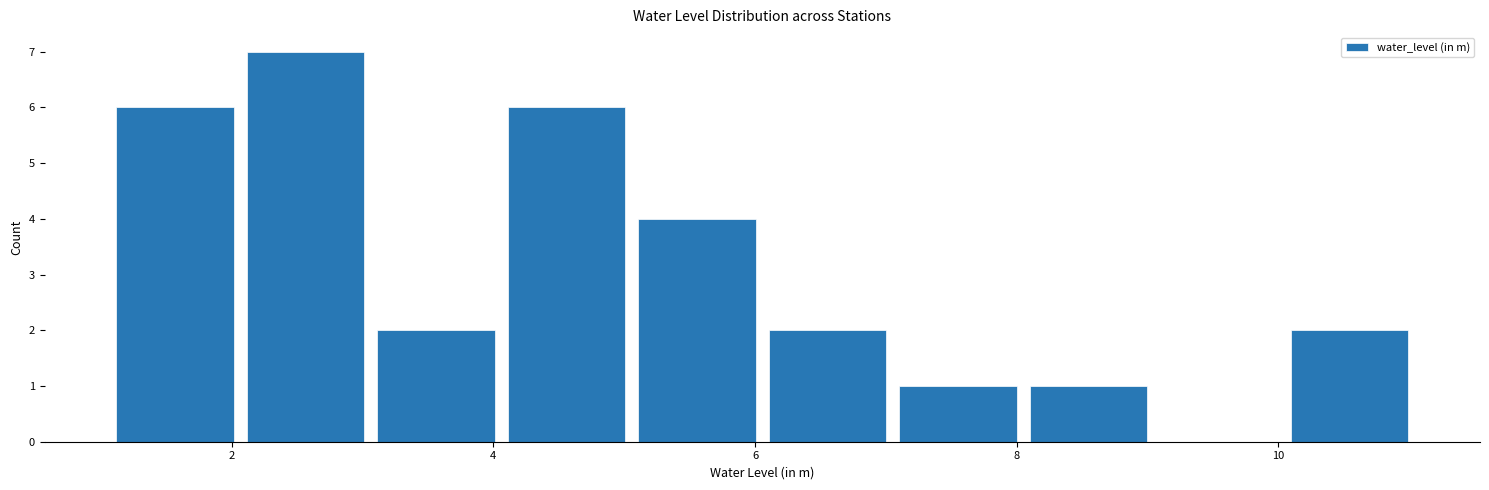

What is the height of the bar covering 1 to 2 on the x-axis? Neither the bar edges nor the heights are printed on the chart, so give them approximately, as read against the axes.

6